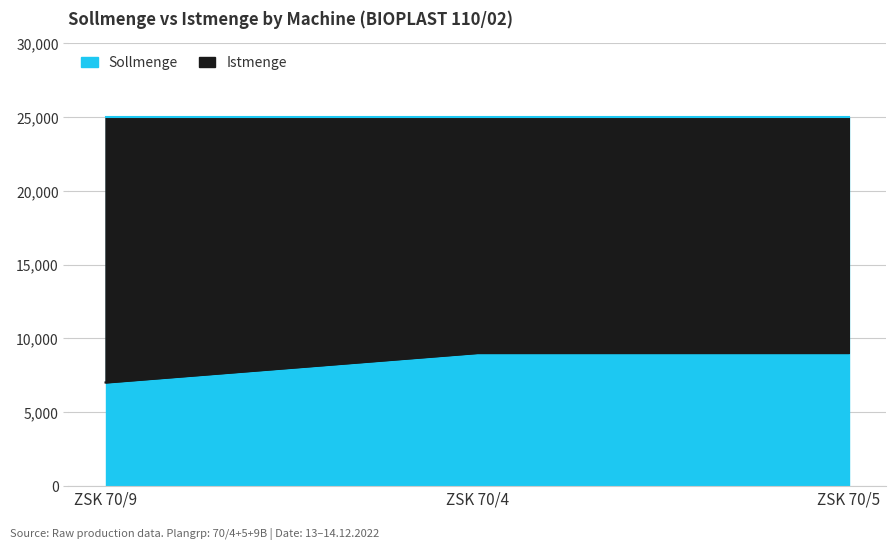

What is the value of the 3rd point from the left?

9000